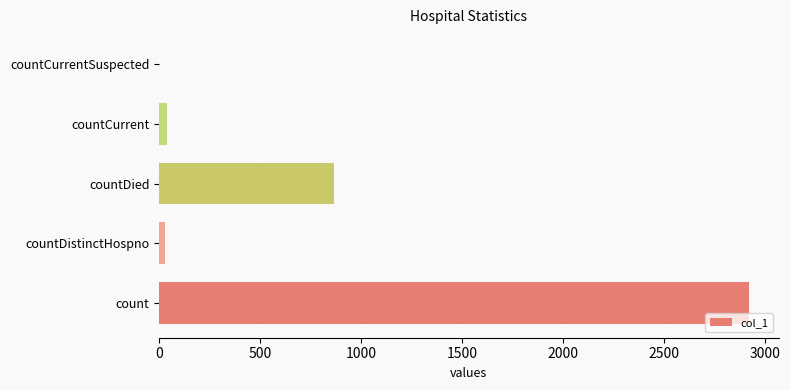

What is the average value?

772